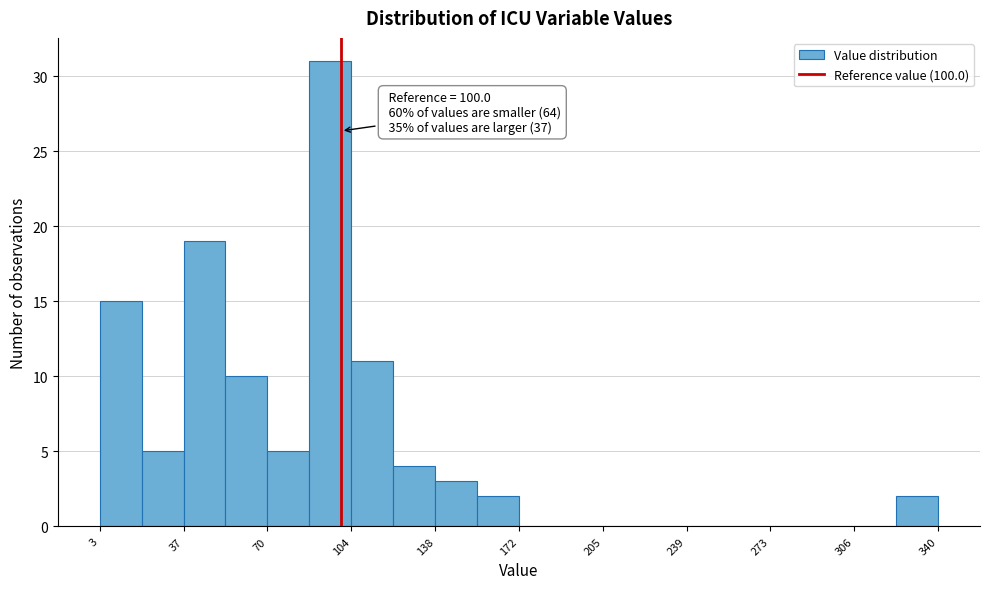

Around what value on the x-axis is the tallest bar? Give the approximate position of its centre, as read against the axis.

95